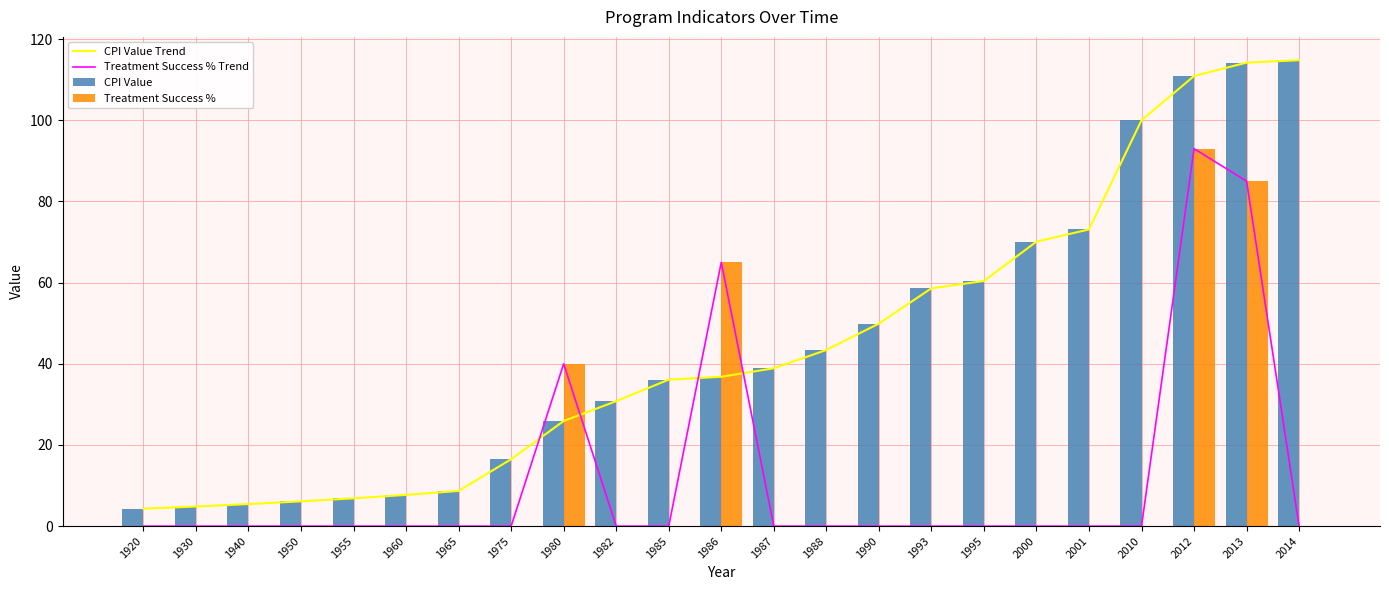

Reading left to right, what are all the values shown in this chart?

CPI Value Trend: 4.3	4.8	5.4	6.1	6.9	7.7	8.7	16.5	25.9	30.8	36.1	36.8	38.9	43.4	49.9	58.6	60.4	70.1	73.1	100.0	110.9	114.2	114.8
Treatment Success % Trend: 0.0	0.0	0.0	0.0	0.0	0.0	0.0	0.0	40.0	0.0	0.0	65.0	0.0	0.0	0.0	0.0	0.0	0.0	0.0	0.0	93.0	85.0	0.0
CPI Value: 4.3	4.8	5.4	6.1	6.9	7.7	8.7	16.5	25.9	30.8	36.1	36.8	38.9	43.4	49.9	58.6	60.4	70.1	73.1	100.0	110.9	114.2	114.8
Treatment Success %: 0.0	0.0	0.0	0.0	0.0	0.0	0.0	0.0	40.0	0.0	0.0	65.0	0.0	0.0	0.0	0.0	0.0	0.0	0.0	0.0	93.0	85.0	0.0